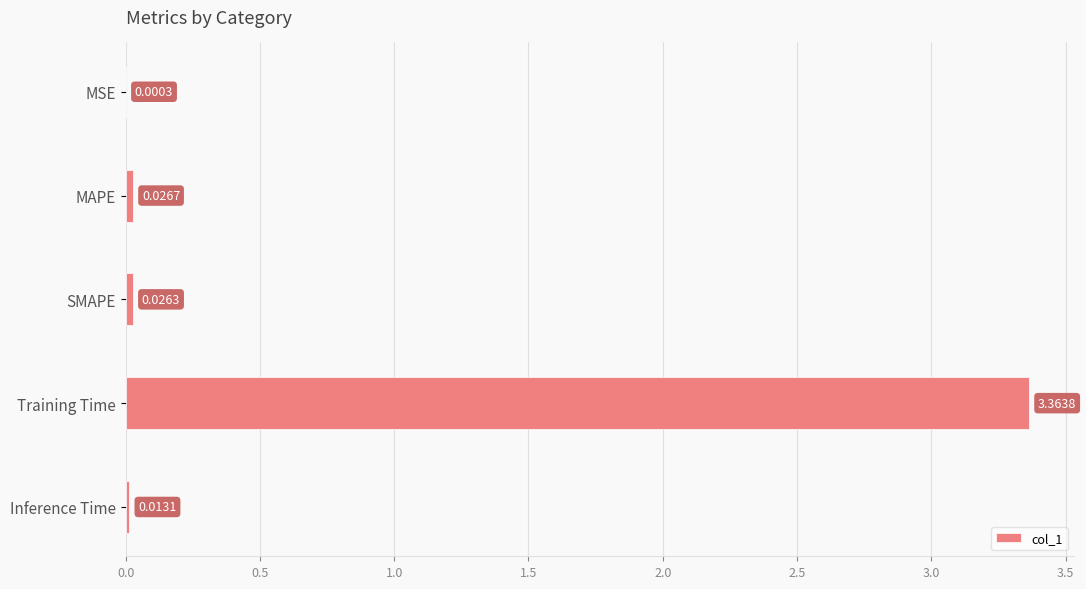

Which has a higher value, MSE or Training Time?

Training Time